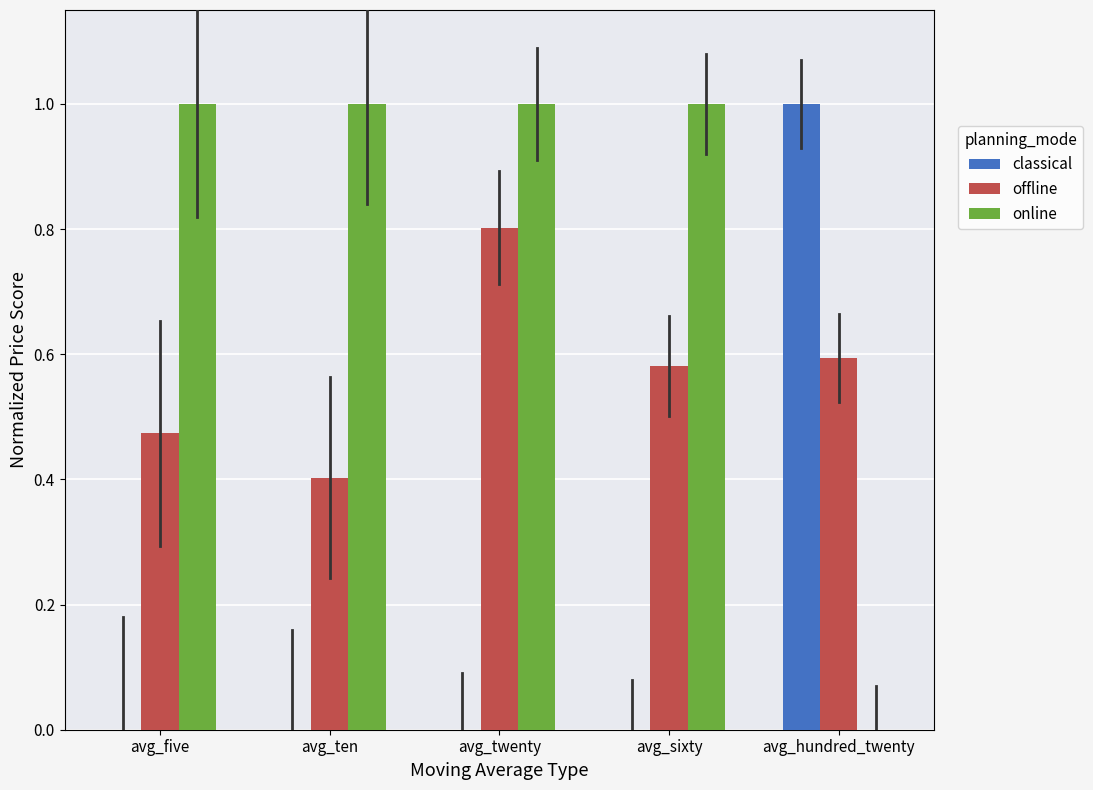

Which category has the highest value in the classical series?

avg_hundred_twenty